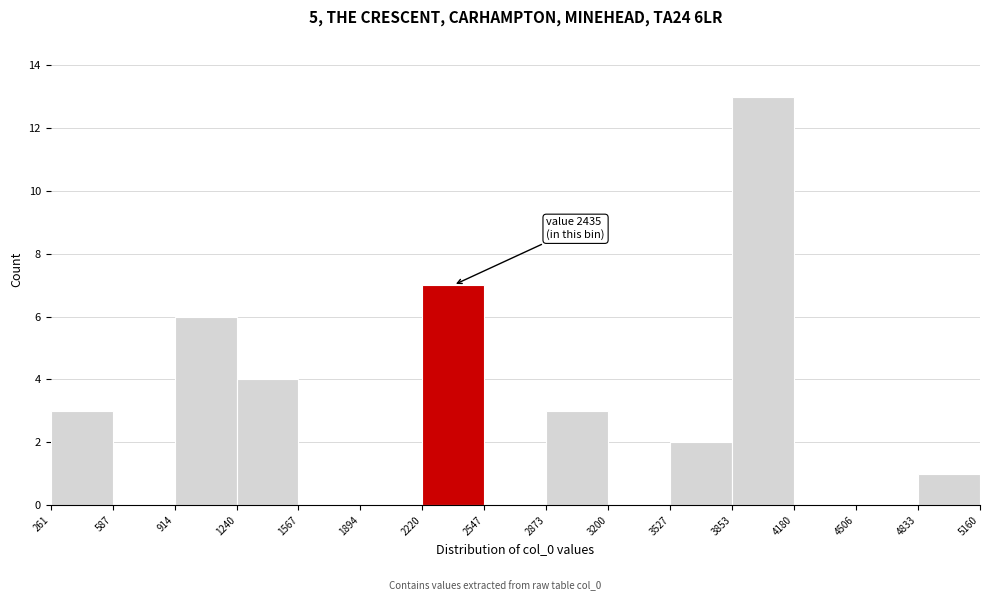

Which range on the x-axis has the tallest bar?

3853 to 4180